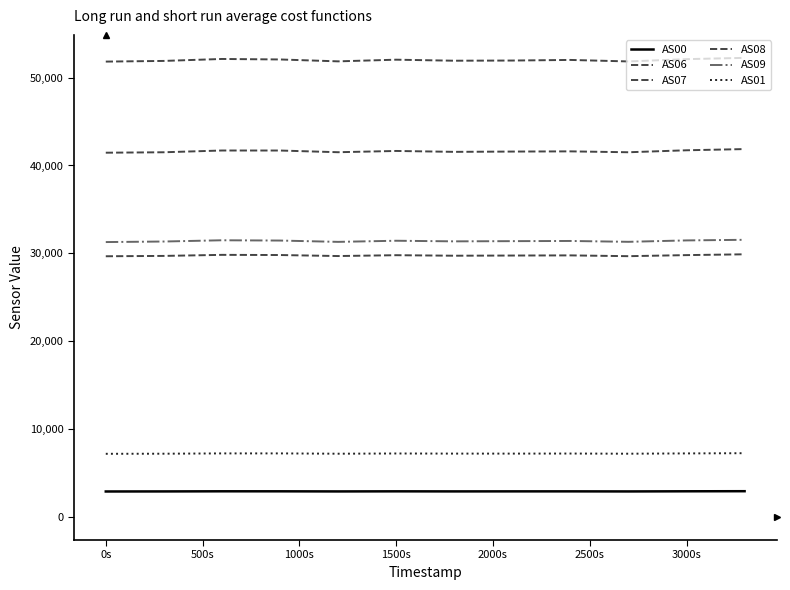

How many lines are shown in the chart?

6